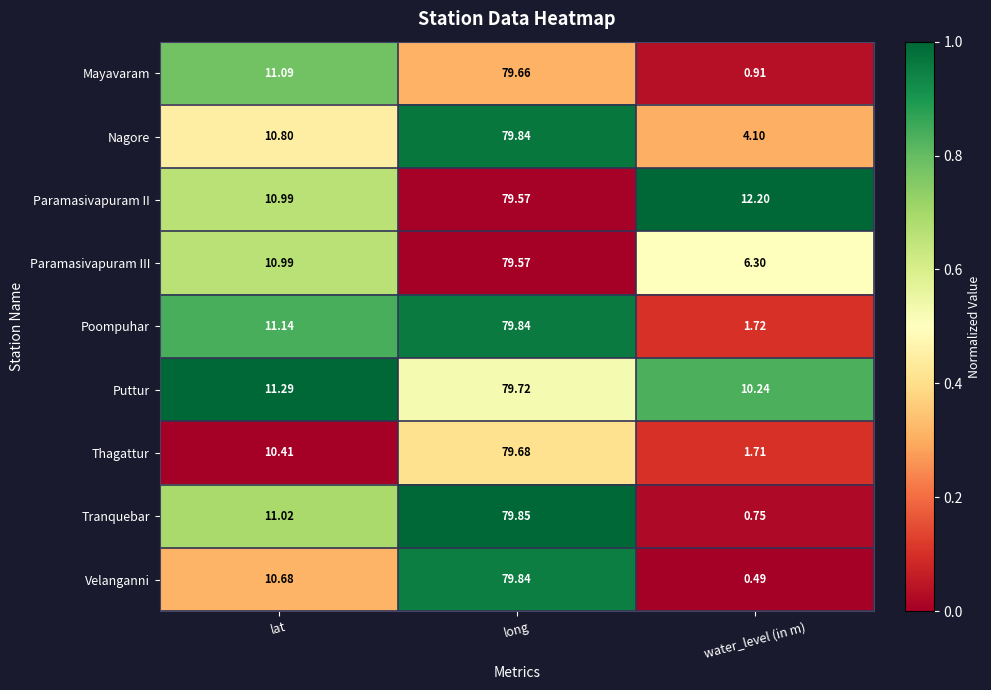

Where is Poompuhar nearest to the value 40?

lat